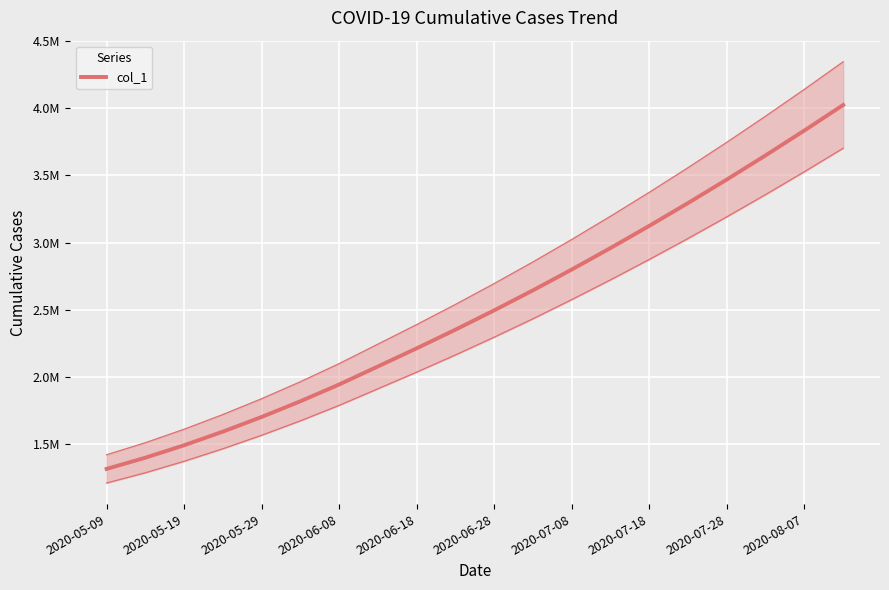

Reading right to left, what are all the values shown in this chart?

4025000.0	3835000.0	3650000.0	3470000.0	3295000.0	3125000.0	2960000.0	2800000.0	2645000.0	2496000.0	2352000.0	2213000.0	2078200.8	1943789.8	1818831.0	1701853.6	1592604.1	1491172.1	1398365.8	1315099.0